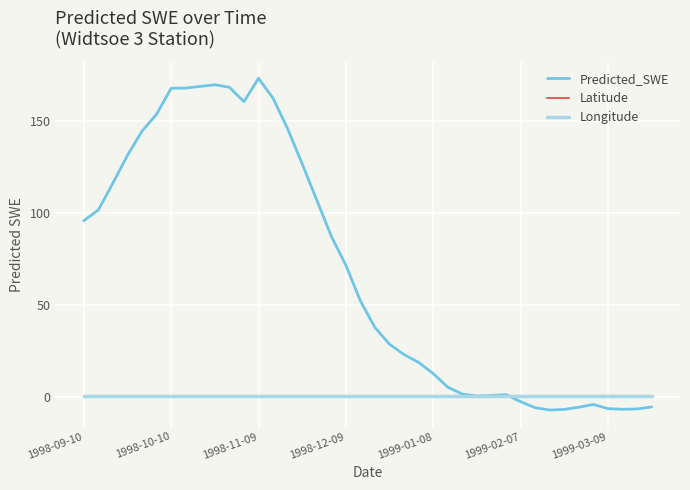

What is the maximum value shown in the chart?

173.5